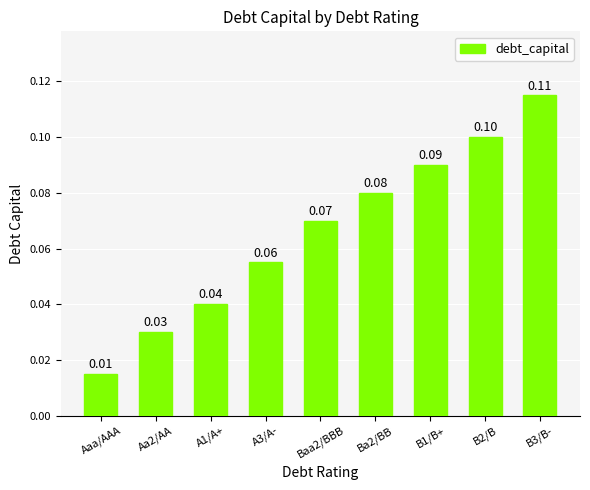

Rank the categories by value from lowest to highest.

Aaa/AAA, Aa2/AA, A1/A+, A3/A-, Baa2/BBB, Ba2/BB, B1/B+, B2/B, B3/B-